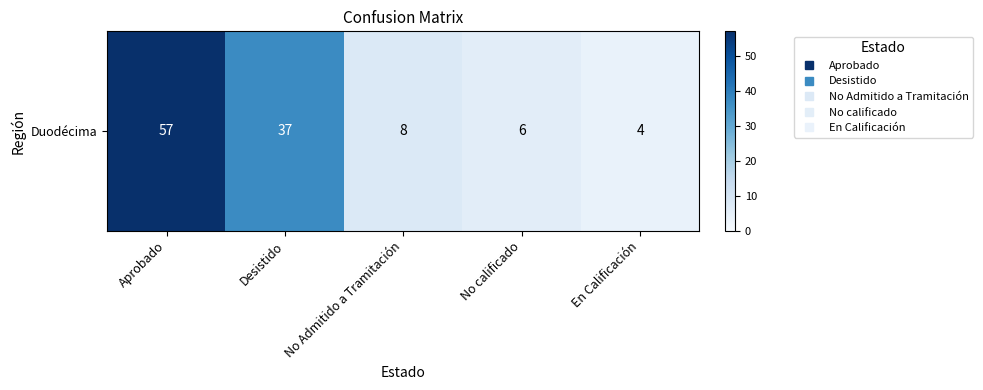

Which label corresponds to the largest value in the chart?

Aprobado